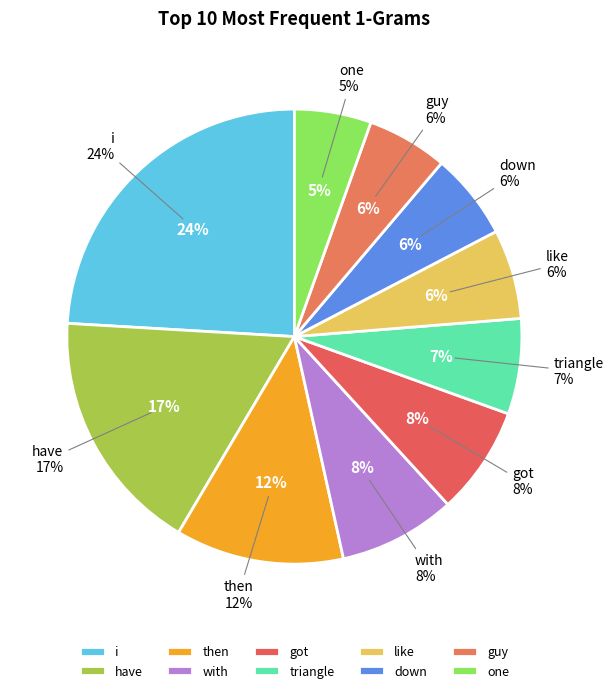

Which has a higher value, one or i?

i